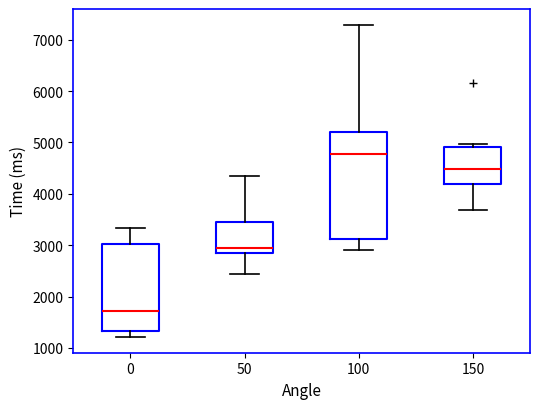

Reading left to right, transcribe this box plot: for each box, give where its median line is, the range the box spans, and where its two whiskers end, as read against the y-axis. The values are not printed on the chart, so give them approximately, as read against the axis.

0: median 1700, box 1300 to 3000, whiskers 1200 to 3300
50: median 2900, box 2800 to 3500, whiskers 2400 to 4300
100: median 4800, box 3100 to 5200, whiskers 2900 to 7300
150: median 4500, box 4200 to 4900, whiskers 3700 to 5000